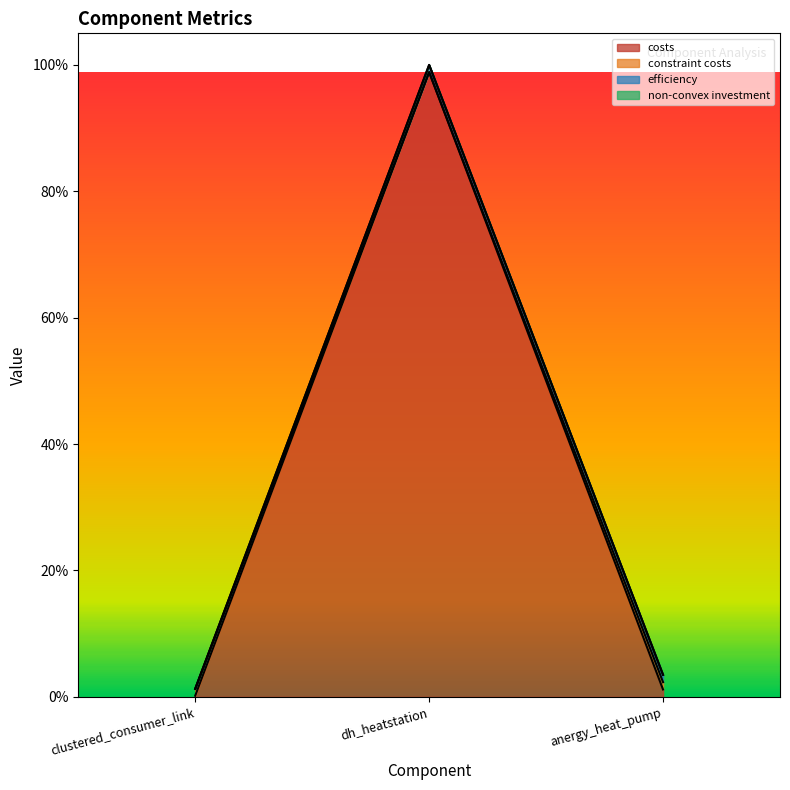

What is the label of the 1st point from the right?

anergy_heat_pump